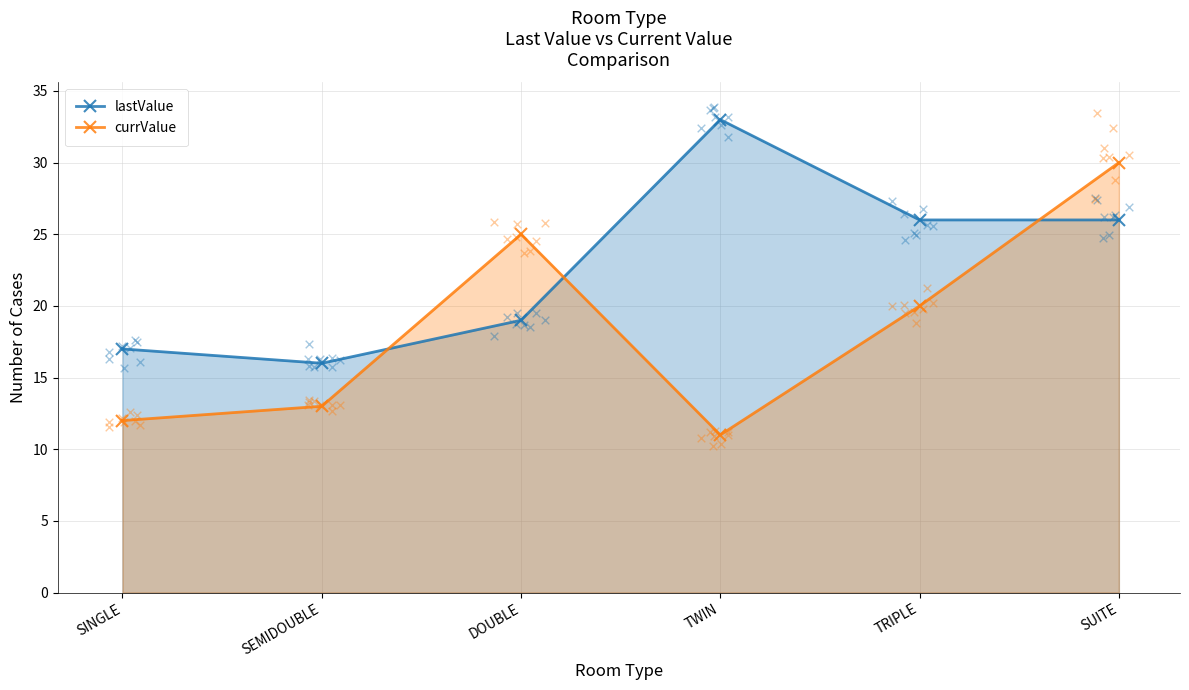

Which series has the largest total across all categories?

lastValue